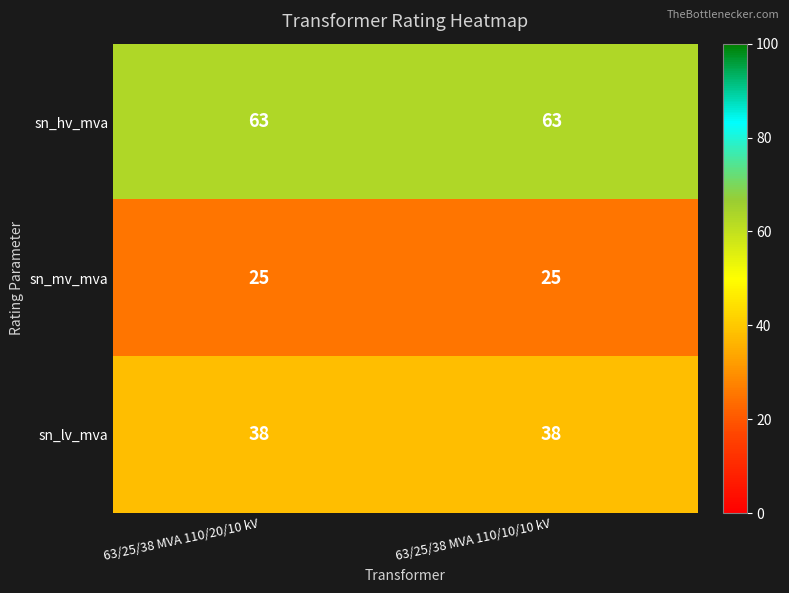

List the series in order of their peak value, lowest first.

sn_mv_mva, sn_lv_mva, sn_hv_mva